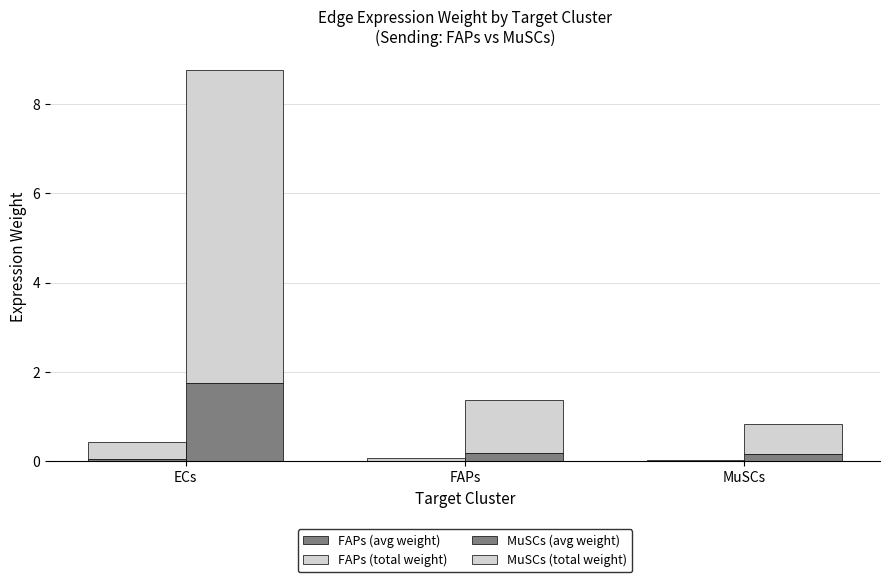

How many data points in MuSCs (total weight) are above 1?

2